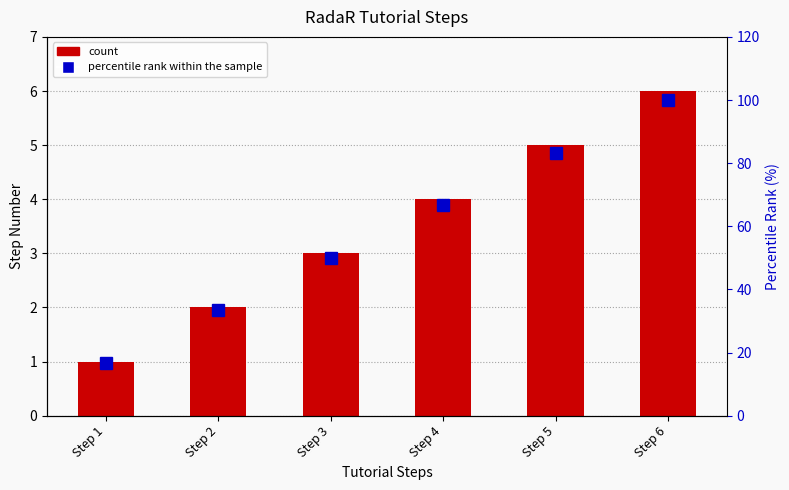

What is the difference between the highest and lowest values at Step 4?

62.7